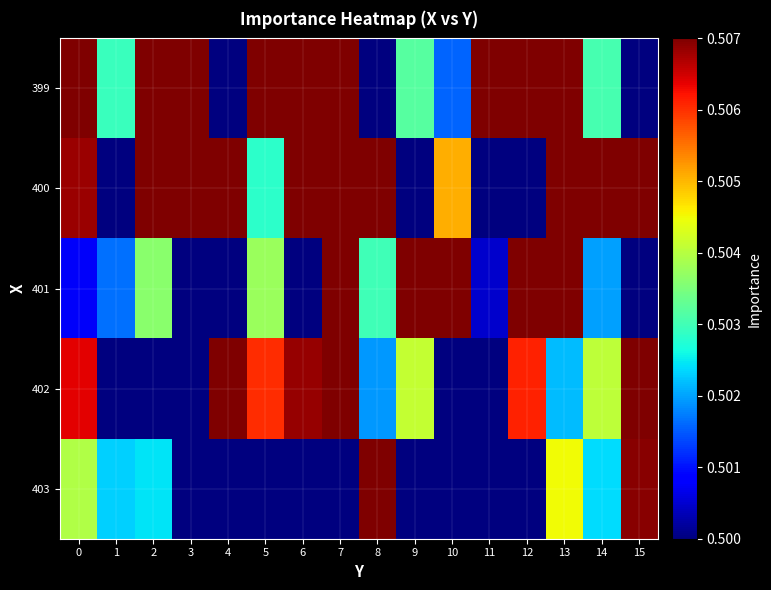

Which series has the largest total across all categories?

400